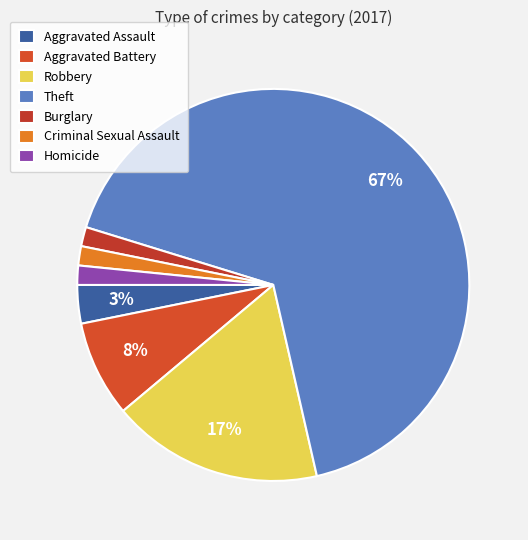

Approximately how many times larger is the value at Aggravated Assault compared to Criminal Sexual Assault?

2.0